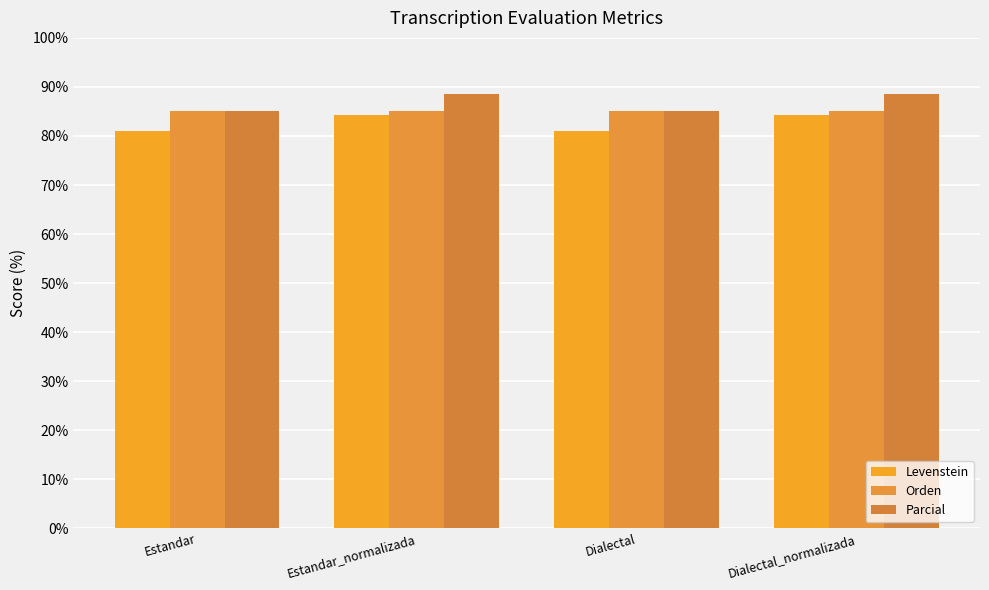

At Dialectal_normalizada, list the series in order from smallest to largest.

Levenstein, Orden, Parcial